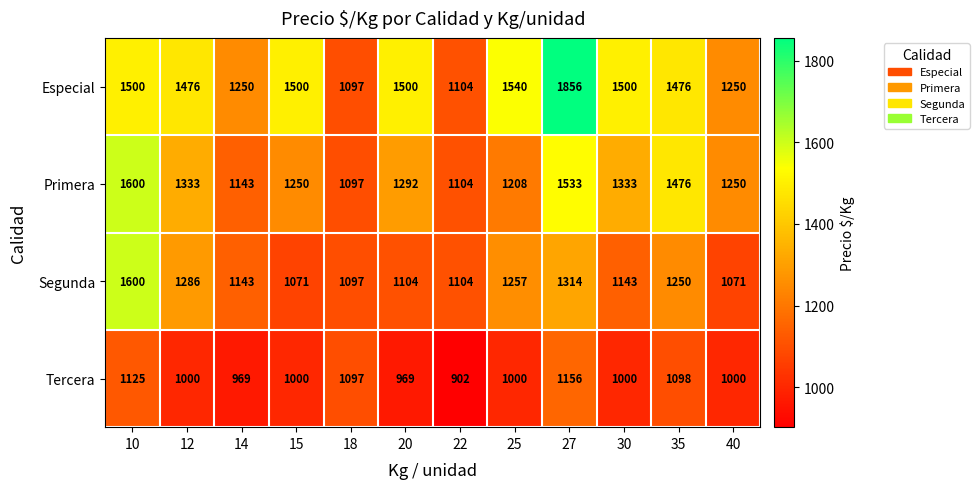

What is the sum of the Especial values at 27 and 35?

3332